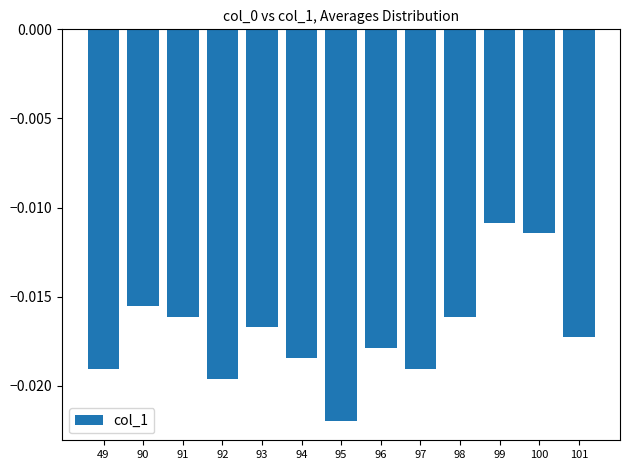

Does the chart contain stacked bars?

No